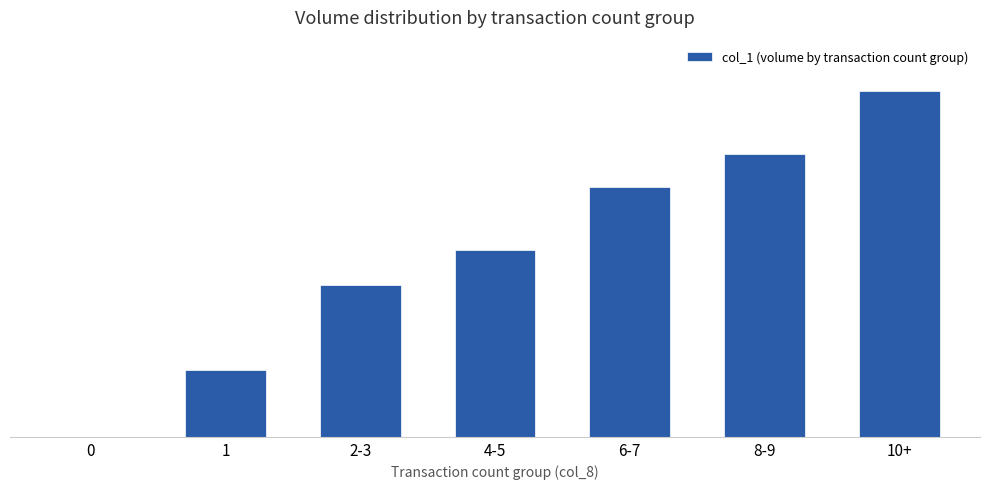

Approximately how many times larger is the value at 2-3 compared to 6-7?

0.6